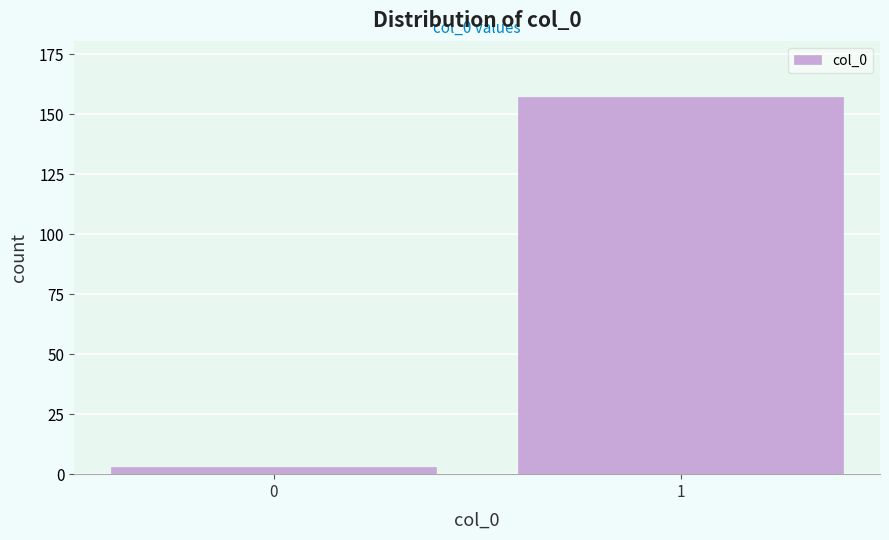

Reading left to right, list all the values displayed in this chart.

3	157